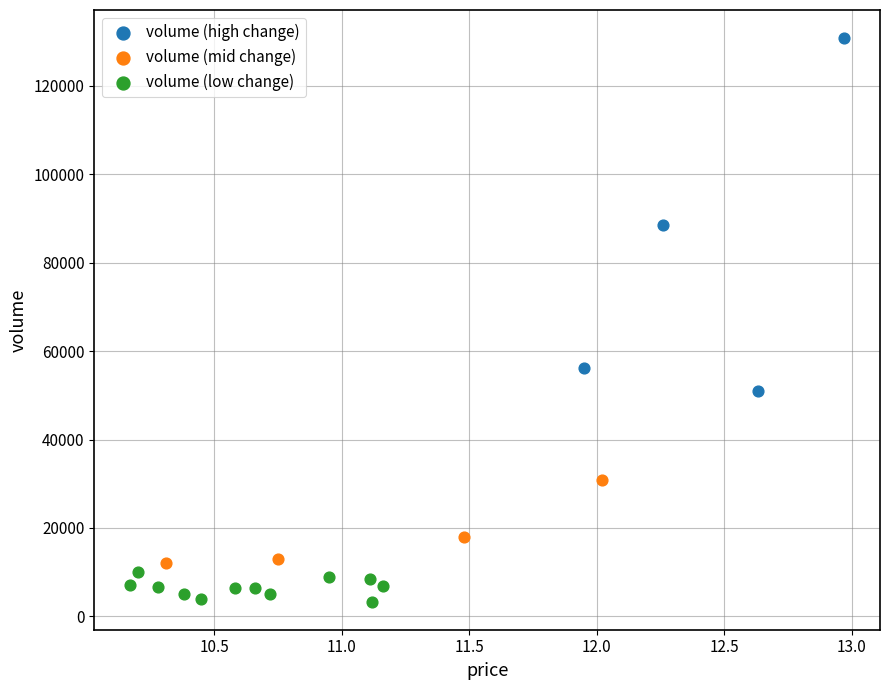

Which series reaches the maximum Y coordinate?

volume (high change)